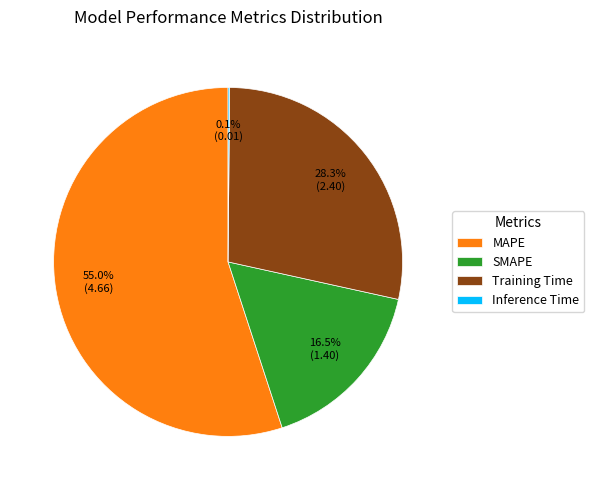

Which category has the biggest portion of the pie?

MAPE